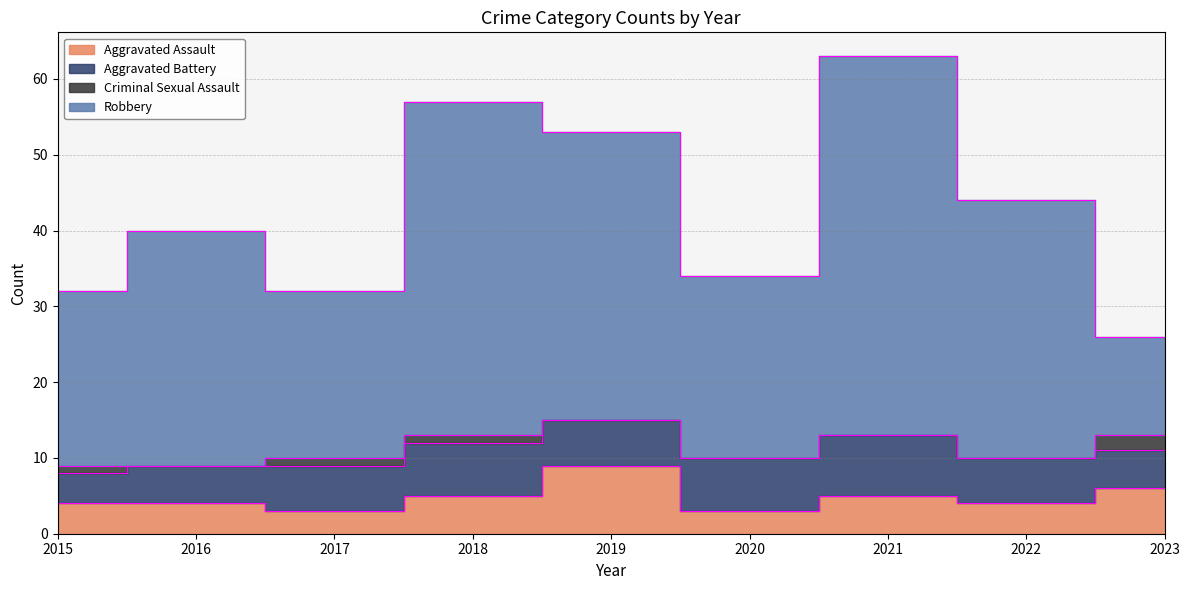

How many values in the Aggravated Assault series are below 4?

2